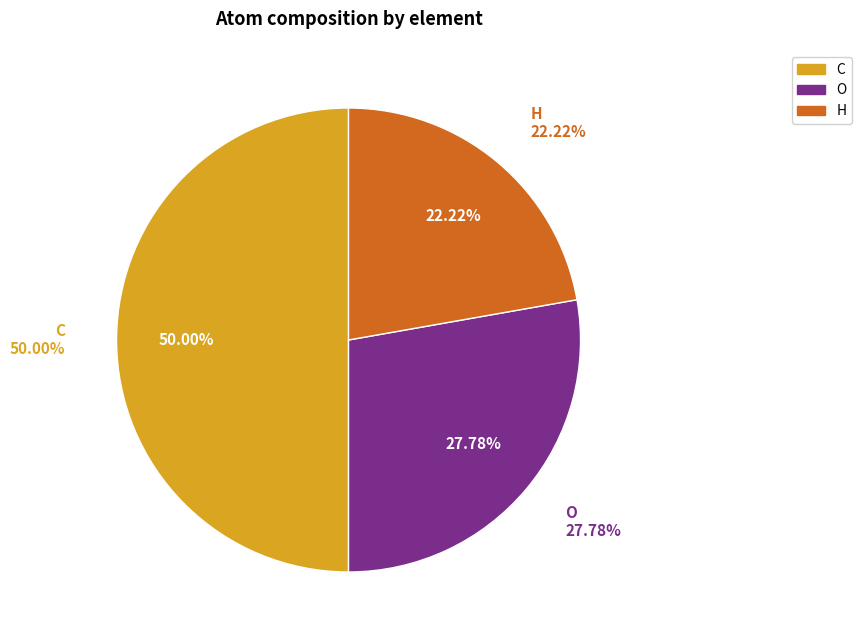

Rank the categories by value from lowest to highest.

H, O, C